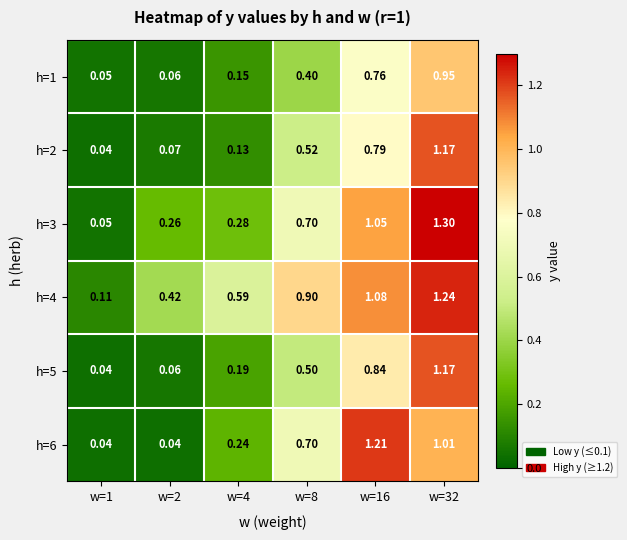

Which series has the widest spread of values?

h=3